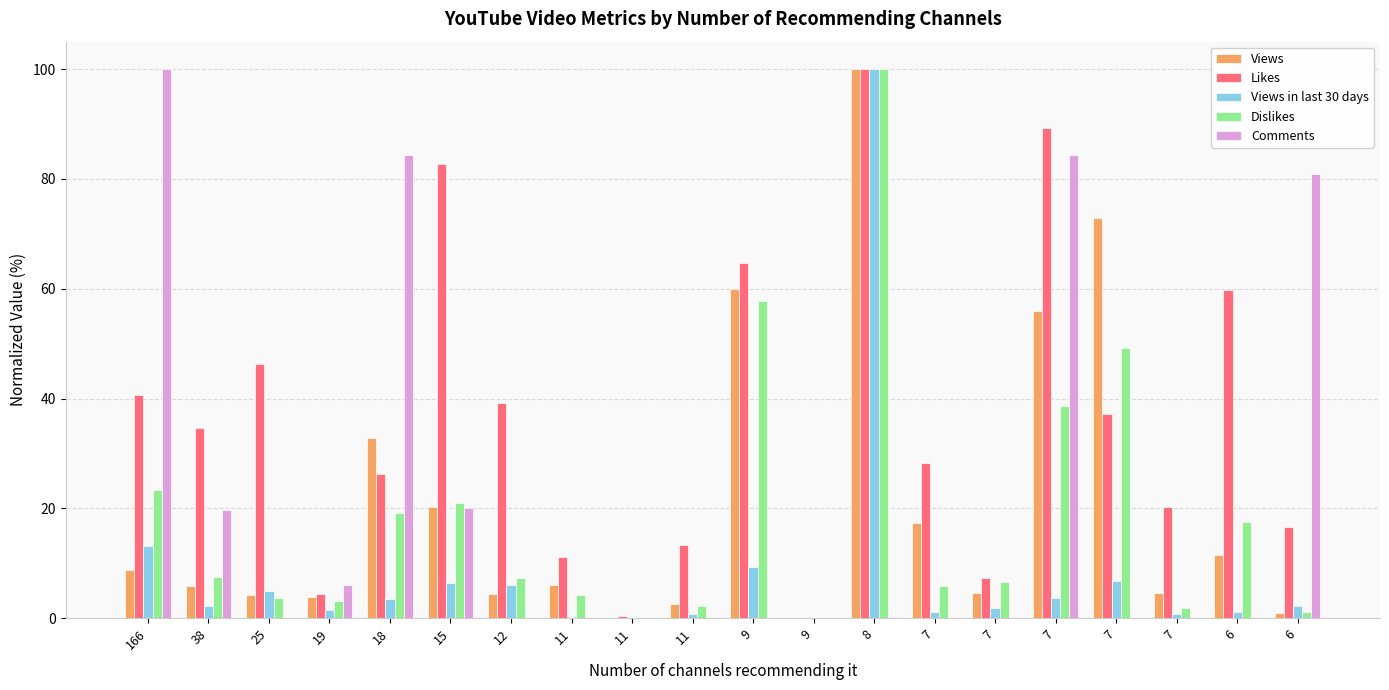

What is the maximum value for Likes?

100.0